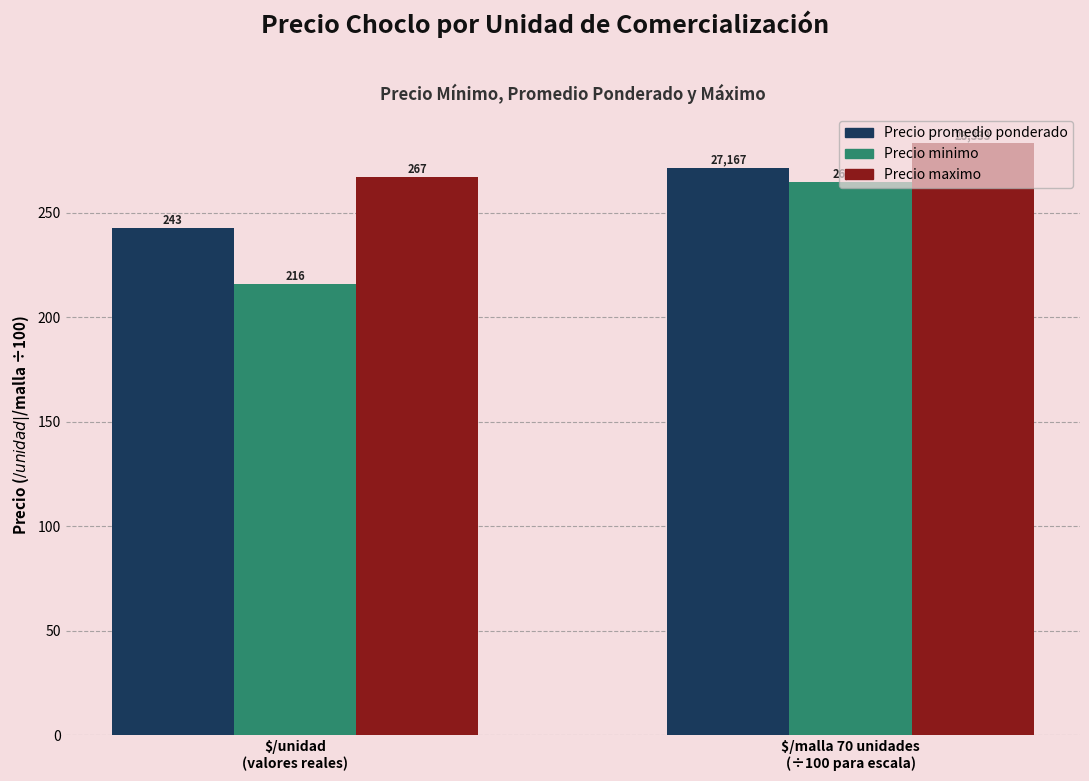

How many bars are there in total?

6